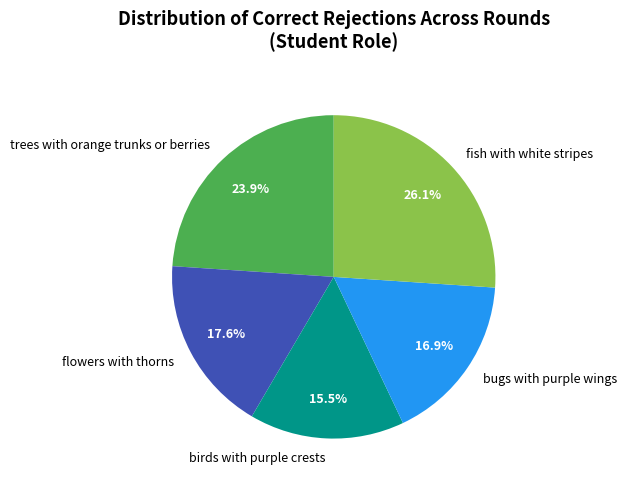

What is the largest slice in the pie chart?

fish with white stripes